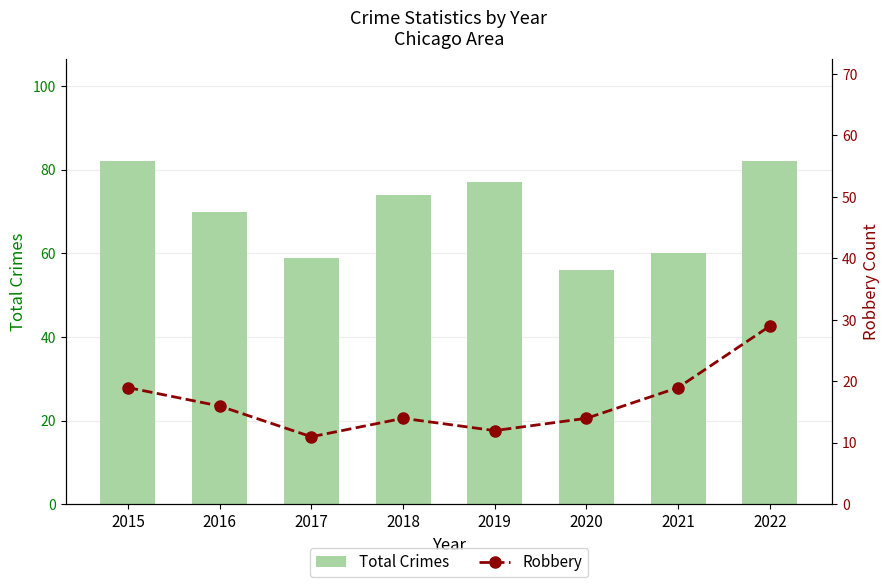

True or false: Robbery has a value of 6 at 2018.

False